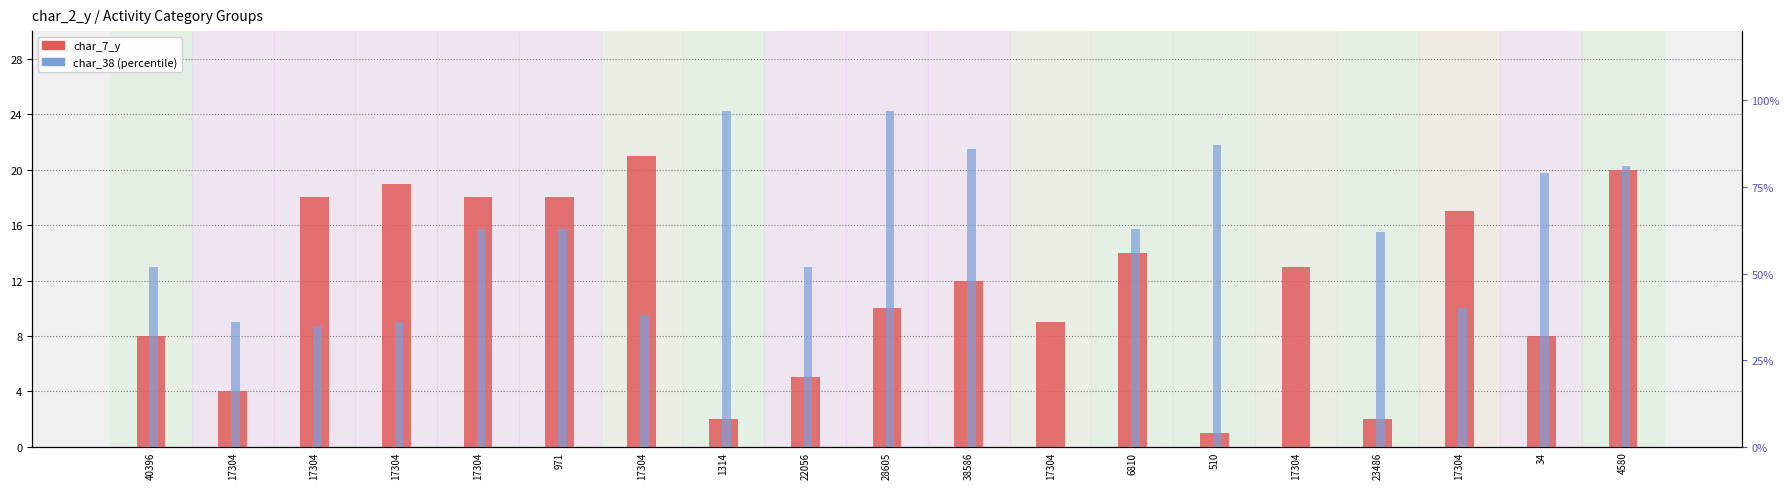

Between 17304 and 971, which series saw the biggest shift?

char_38